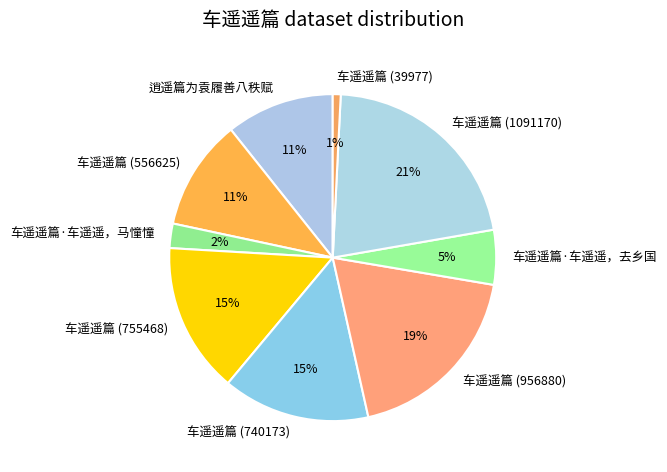

To the nearest percent, what percentage of the pie is 车遥遥篇 (956880)?

19%